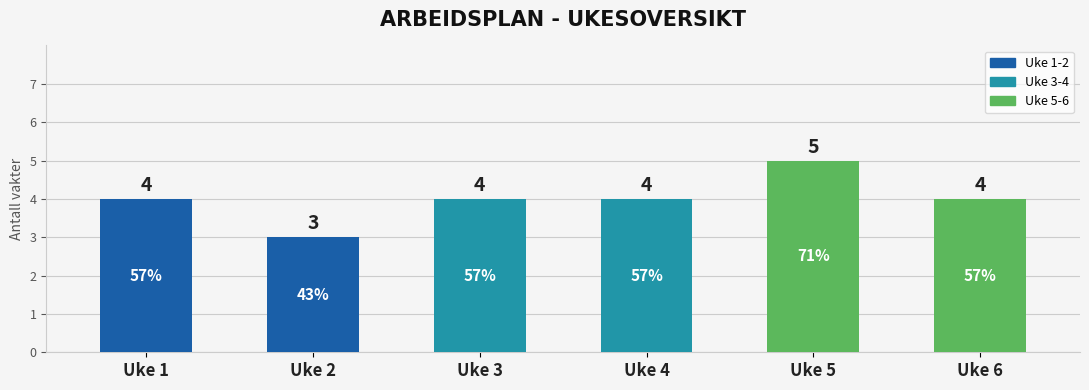

What is the value of the 4th bar from the left?

4